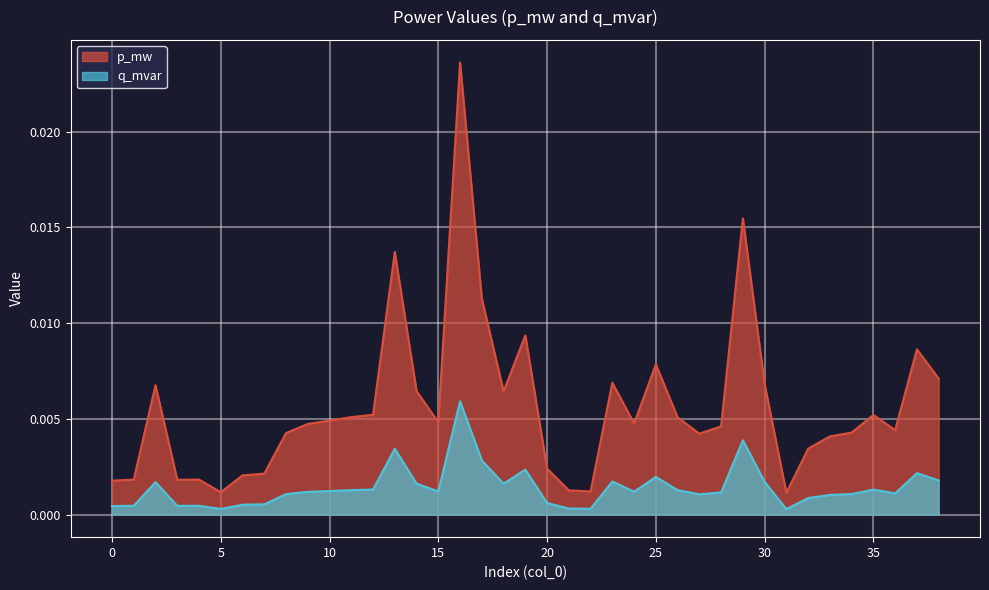

Is it true that p_mw equals 0.0 at 20?

False